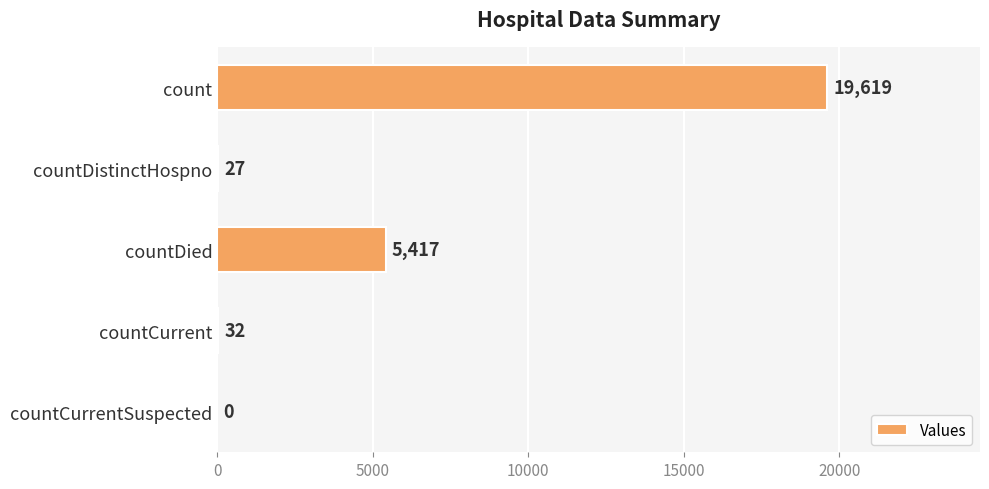

Are the bars grouped side by side (vs. stacked)?

No